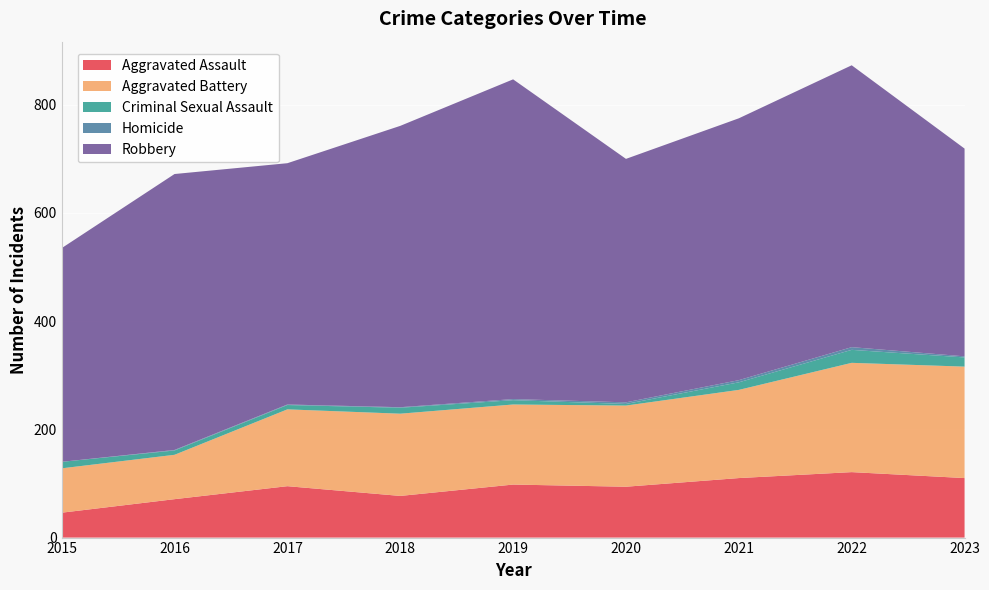

Reading left to right, list all the values displayed in this chart.

Aggravated Assault: 2015=46	2016=71	2017=95	2018=77	2019=98	2020=94	2021=110	2022=121	2023=110
Aggravated Battery: 2015=82	2016=82	2017=142	2018=152	2019=148	2020=150	2021=163	2022=202	2023=206
Criminal Sexual Assault: 2015=12	2016=8	2017=8	2018=11	2019=8	2020=3	2021=14	2022=24	2023=17
Homicide: 2015=0	2016=1	2017=1	2018=1	2019=2	2020=3	2021=4	2022=5	2023=2
Robbery: 2015=395	2016=510	2017=446	2018=520	2019=591	2020=450	2021=484	2022=521	2023=384